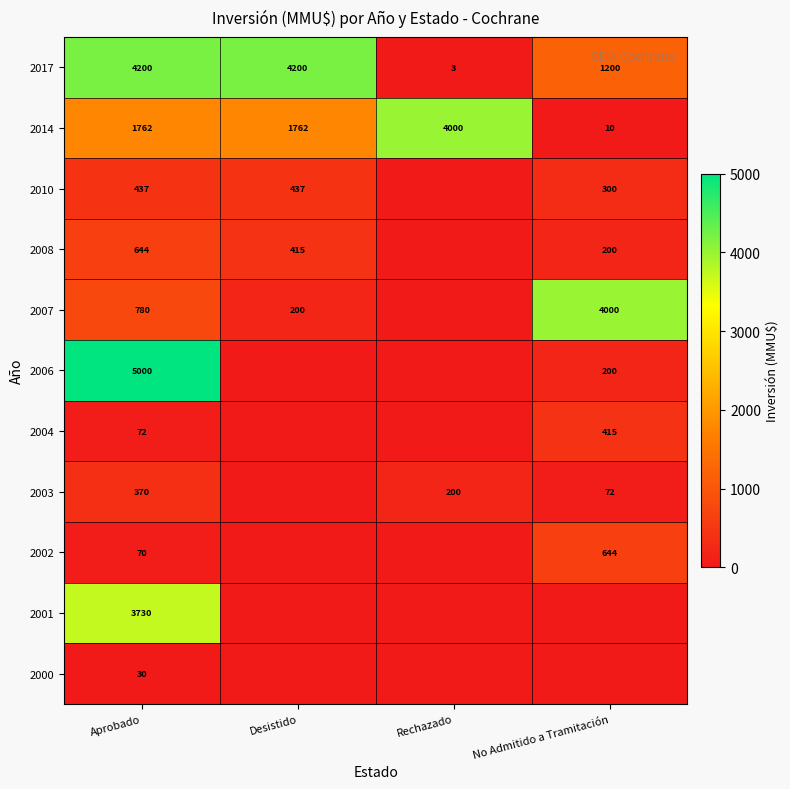

What is the spread (max minus min) of values at Aprobado?

4970